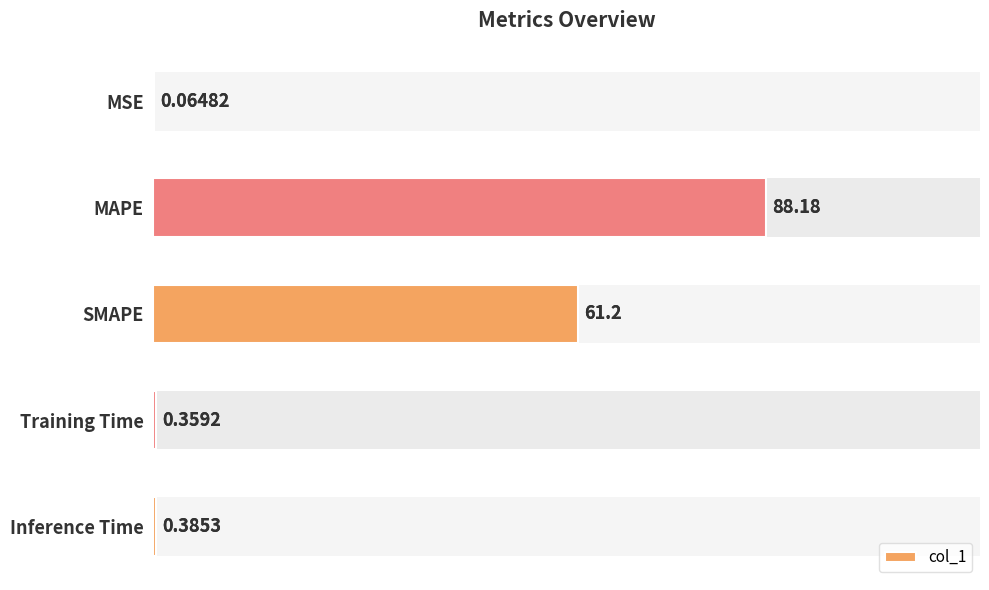

Does the chart contain stacked bars?

No